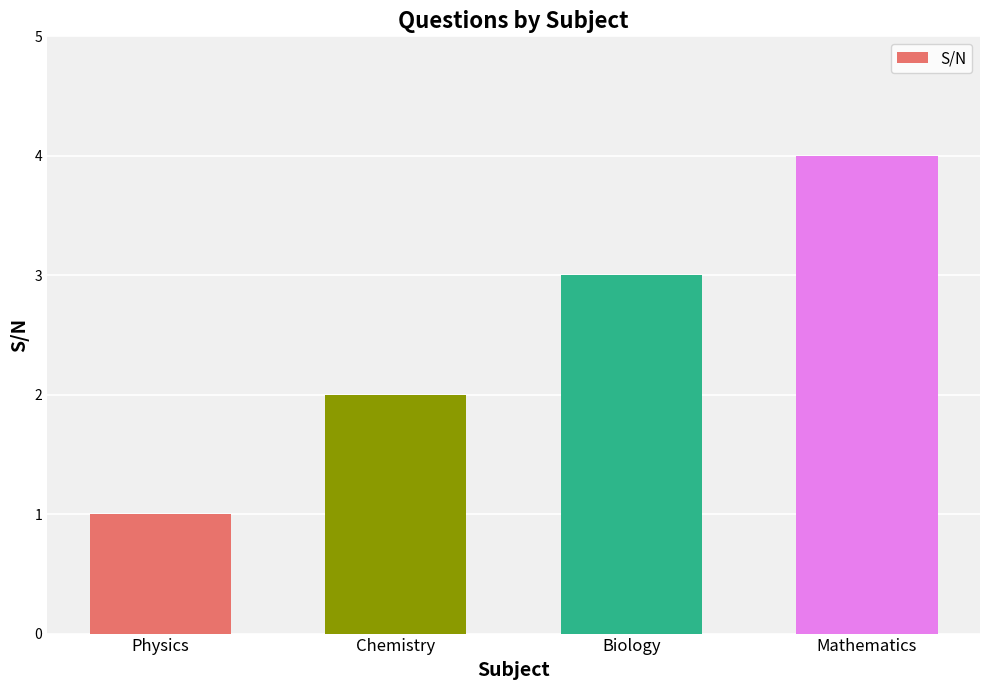

What is the value of the 1st bar from the left?

1